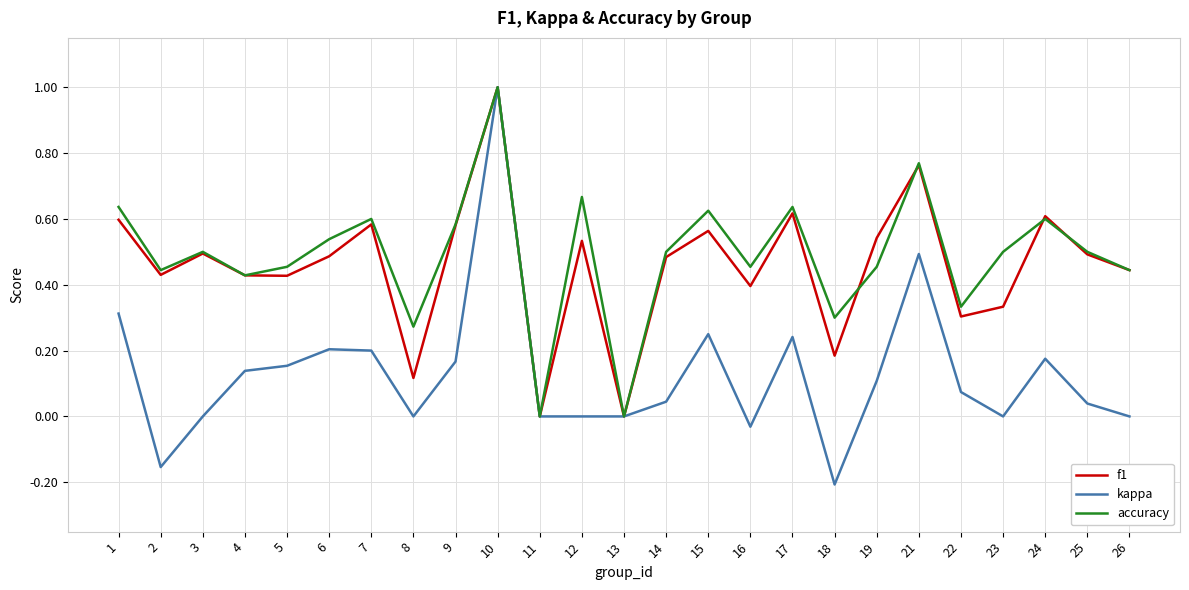

Which series changed the most between 8 and 11?

accuracy